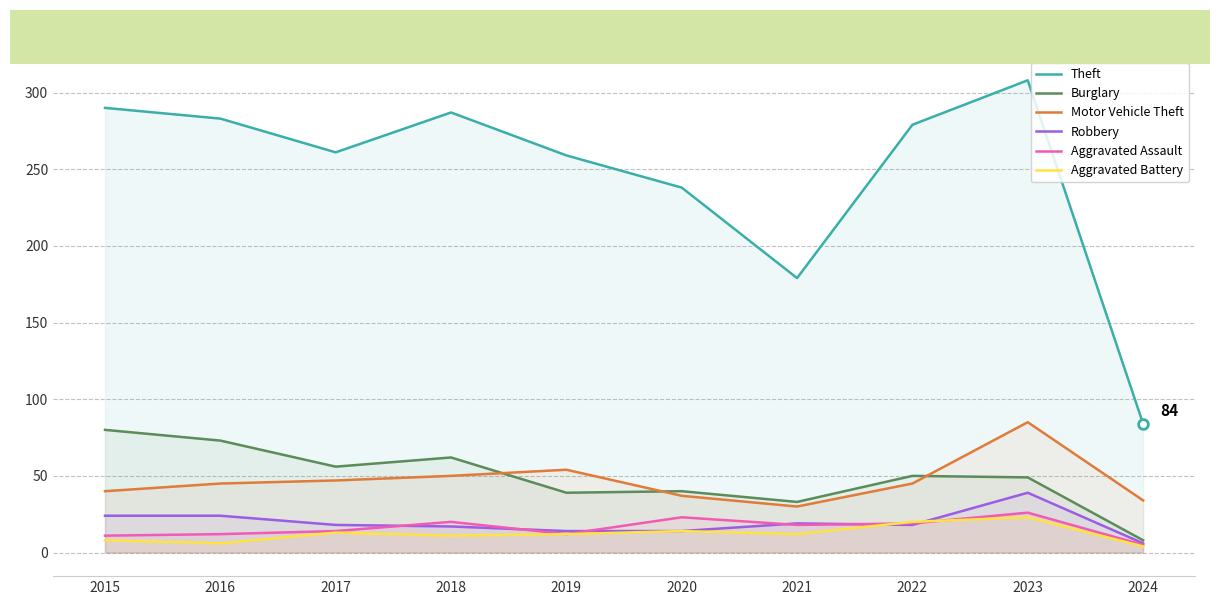

What is the sum of the Aggravated Assault values at 2022 and 2023?

45